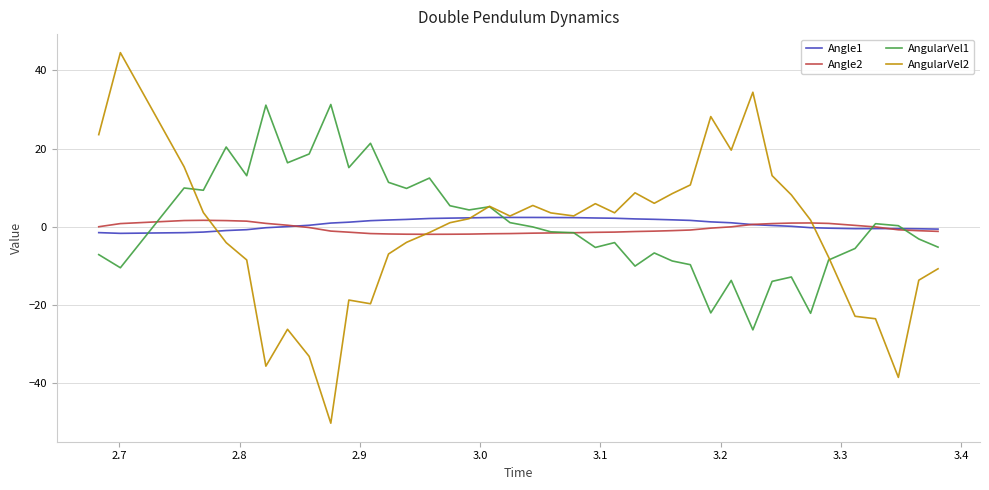

What is the smallest value displayed?

-50.2